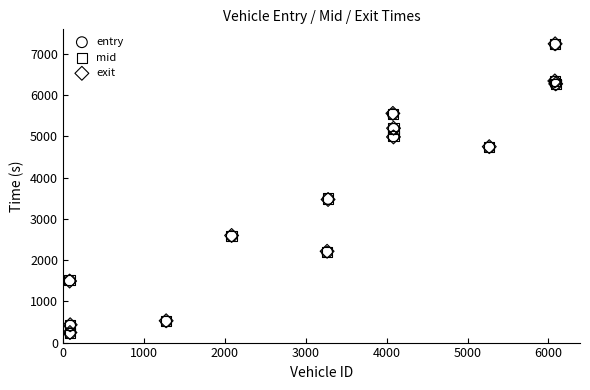

What are all the series names shown in the legend?

entry, mid, exit